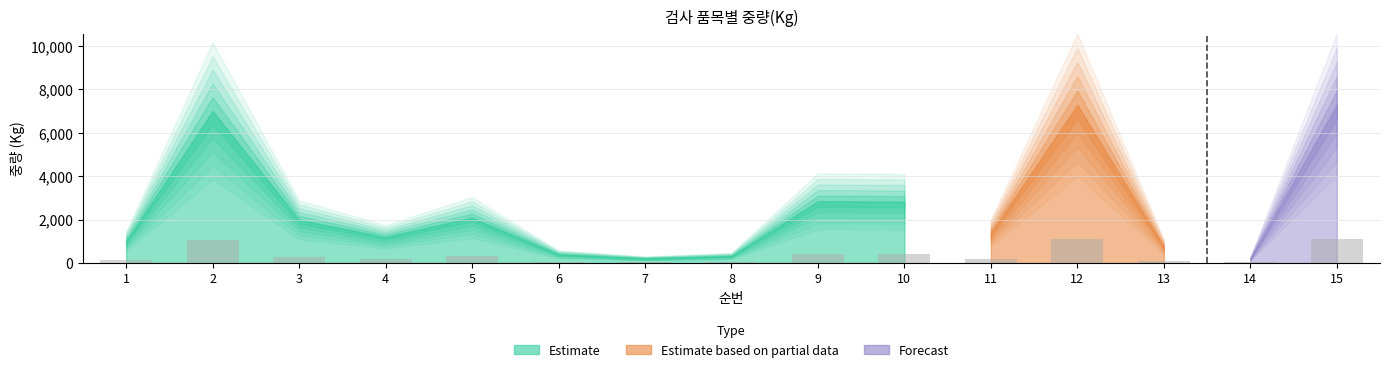

Is it true that the value at 15 is 1603.1?

False